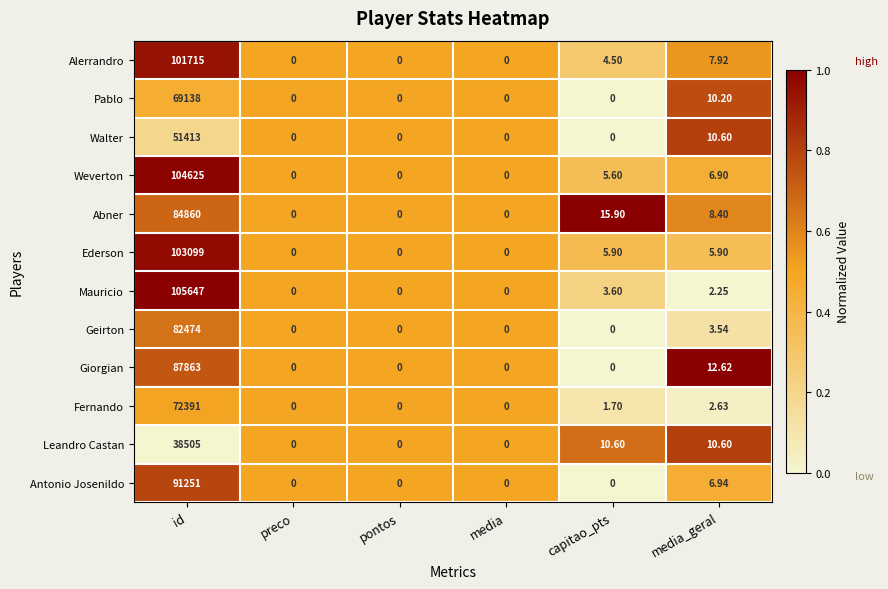

What is the difference between the highest and lowest values at media_geral?

10.4